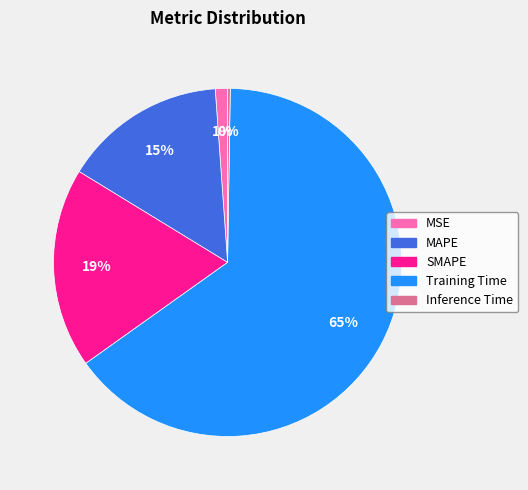

Is the sum of Training Time and MSE greater than half?

Yes